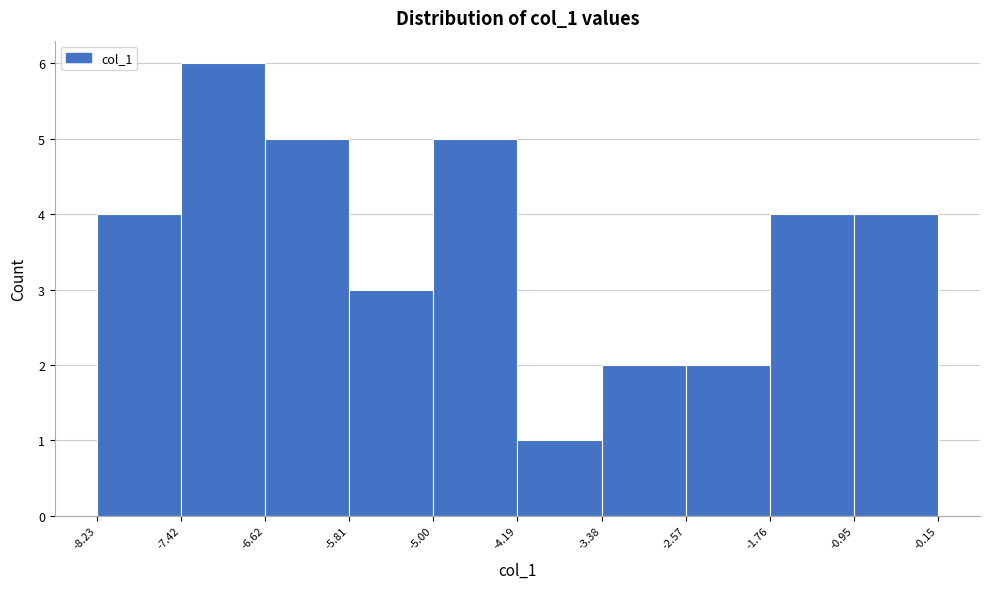

What is the height of the bar covering -2.57 to -1.76 on the x-axis? The values are not printed on the chart, so give them approximately, as read against the axis.

2